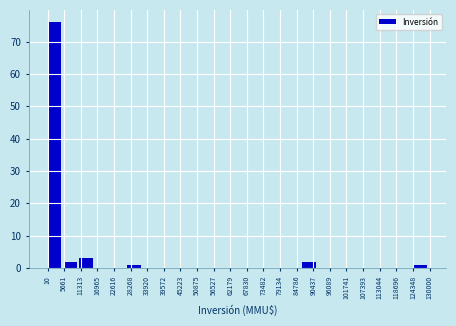

Reading left to right, transcribe this chart: for each bar, give the range it covers on the x-axis and its height. Neither the bar edges nor the heights are printed on the chart, so give them approximately, as read against the axes.

0 to 5000: 76
5000 to 11000: 2
11000 to 16000: 3
16000 to 22000: 0
22000 to 27000: 0
27000 to 33000: 1
33000 to 38000: 0
38000 to 43000: 0
43000 to 49000: 0
49000 to 54000: 0
54000 to 60000: 0
60000 to 65000: 0
65000 to 70000: 0
70000 to 76000: 0
76000 to 81000: 0
81000 to 87000: 0
87000 to 92000: 2
92000 to 98000: 0
98000 to 103000: 0
103000 to 108000: 0
108000 to 114000: 0
114000 to 119000: 0
119000 to 125000: 0
125000 to 130000: 1